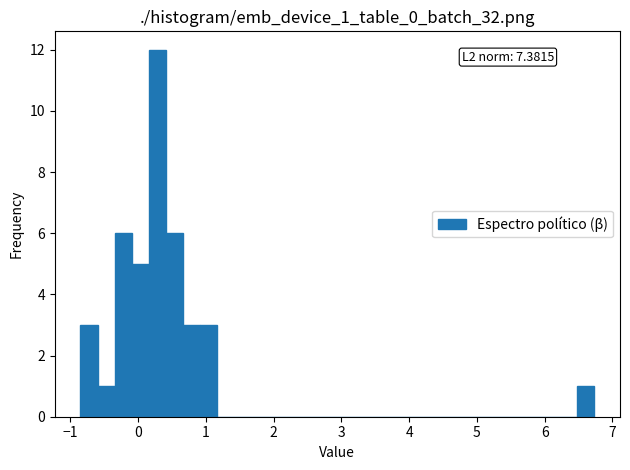

Around what value on the x-axis is the tallest bar? Give the approximate position of its centre, as read against the axis.

0.3